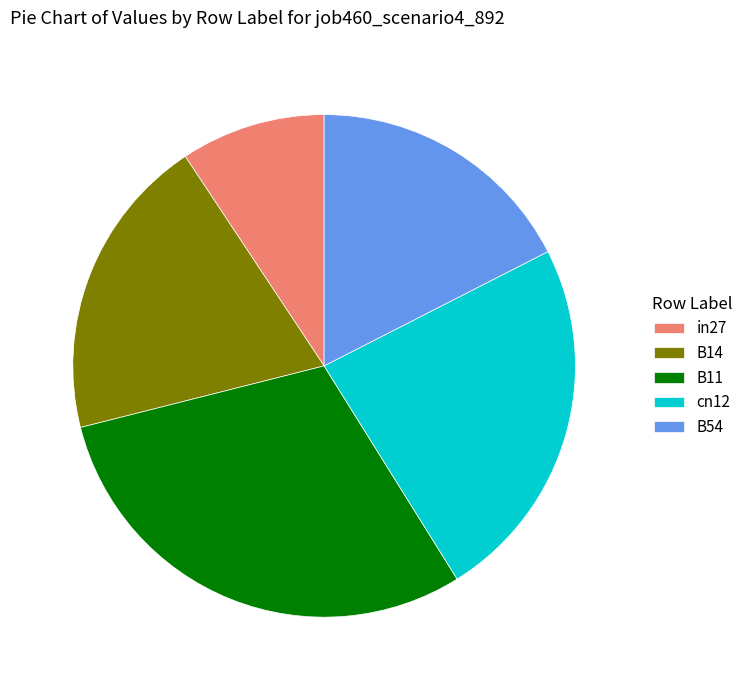

Is there a majority slice in this chart?

No